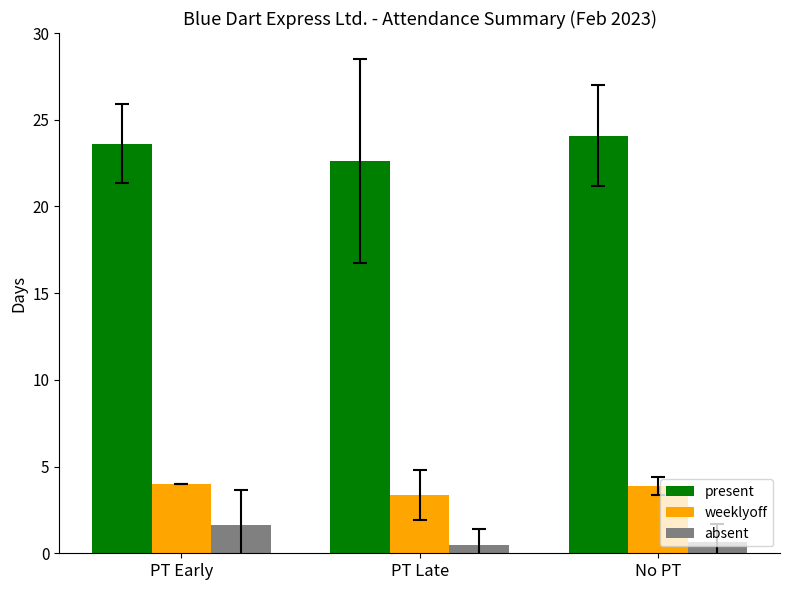

How many distinct data groups are displayed?

3